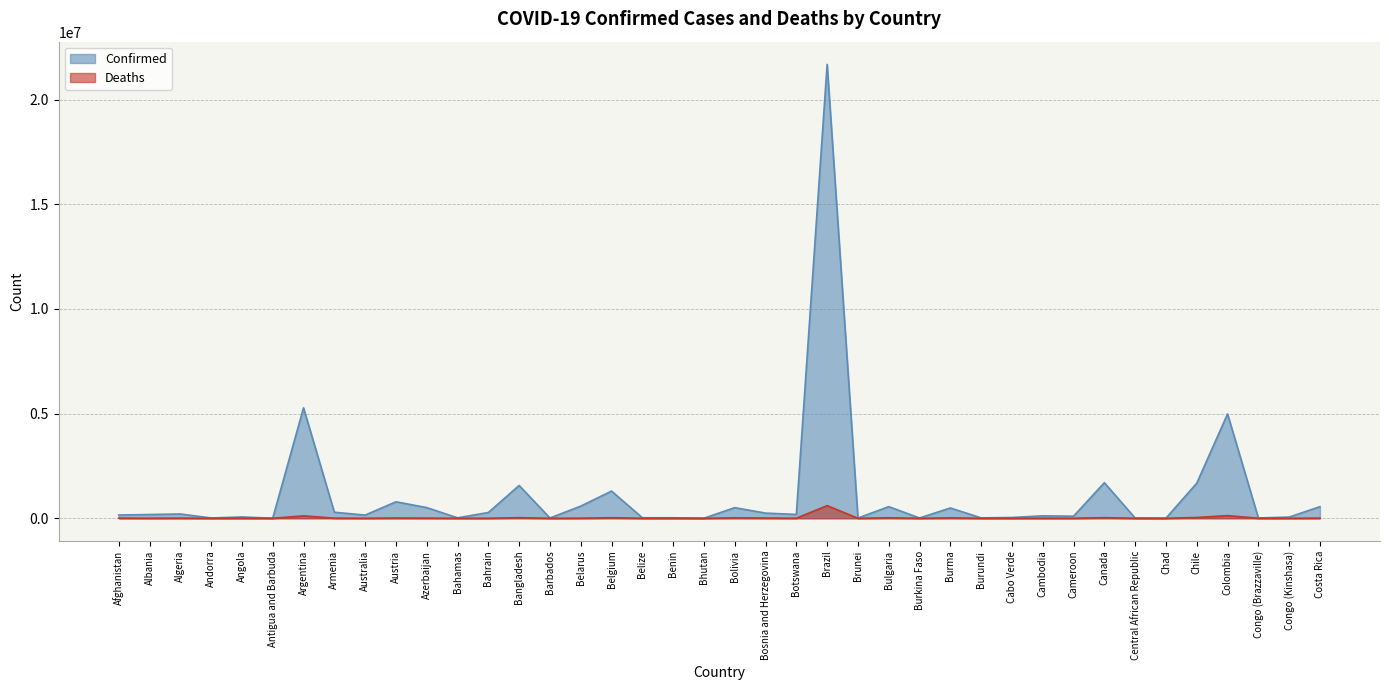

How many interior local peaks does the Deaths series have?

13